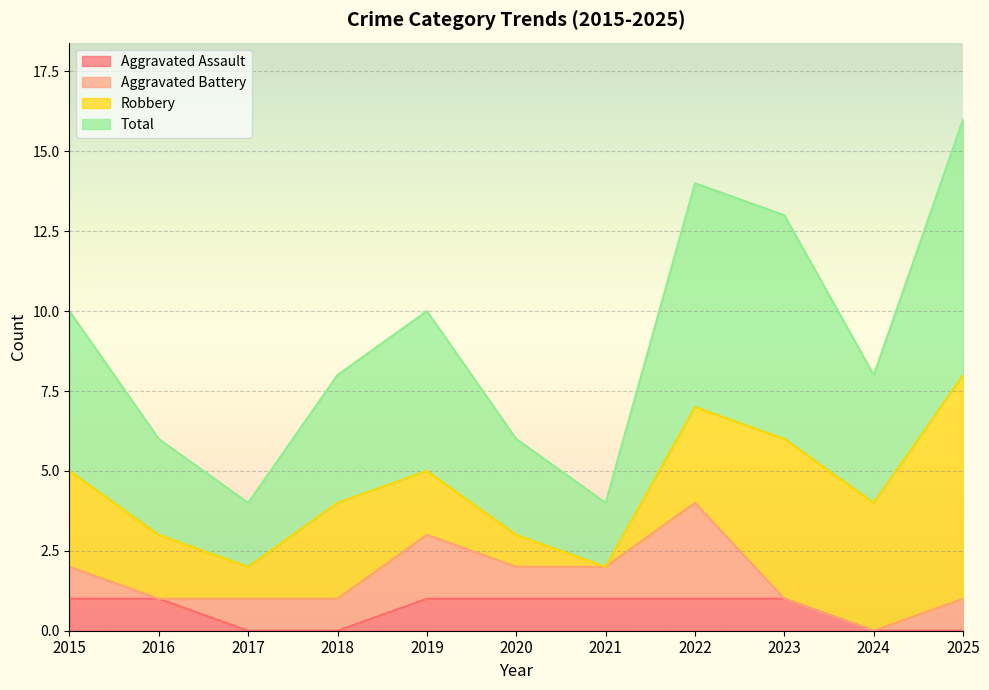

Where is Total nearest to the value 10?

2015